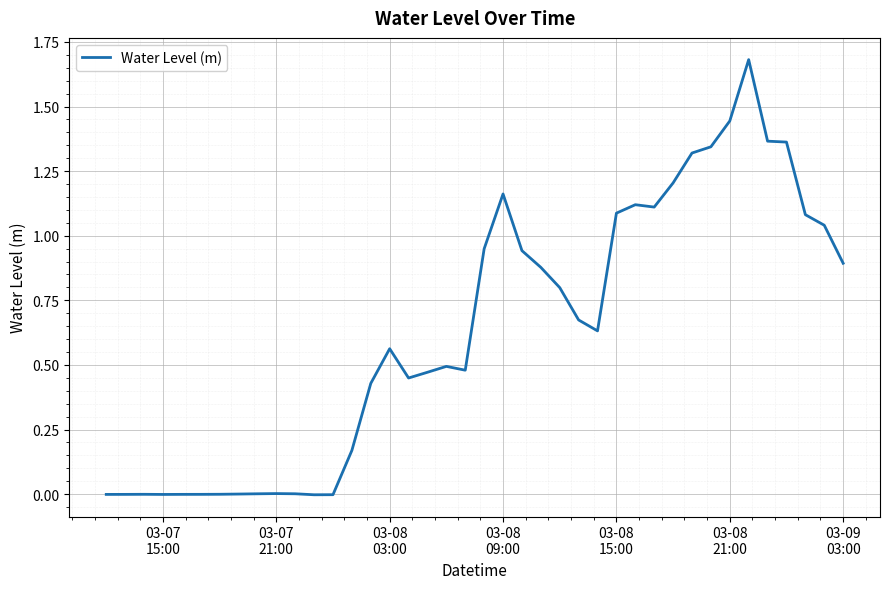

What is the greatest value displayed?

1.7